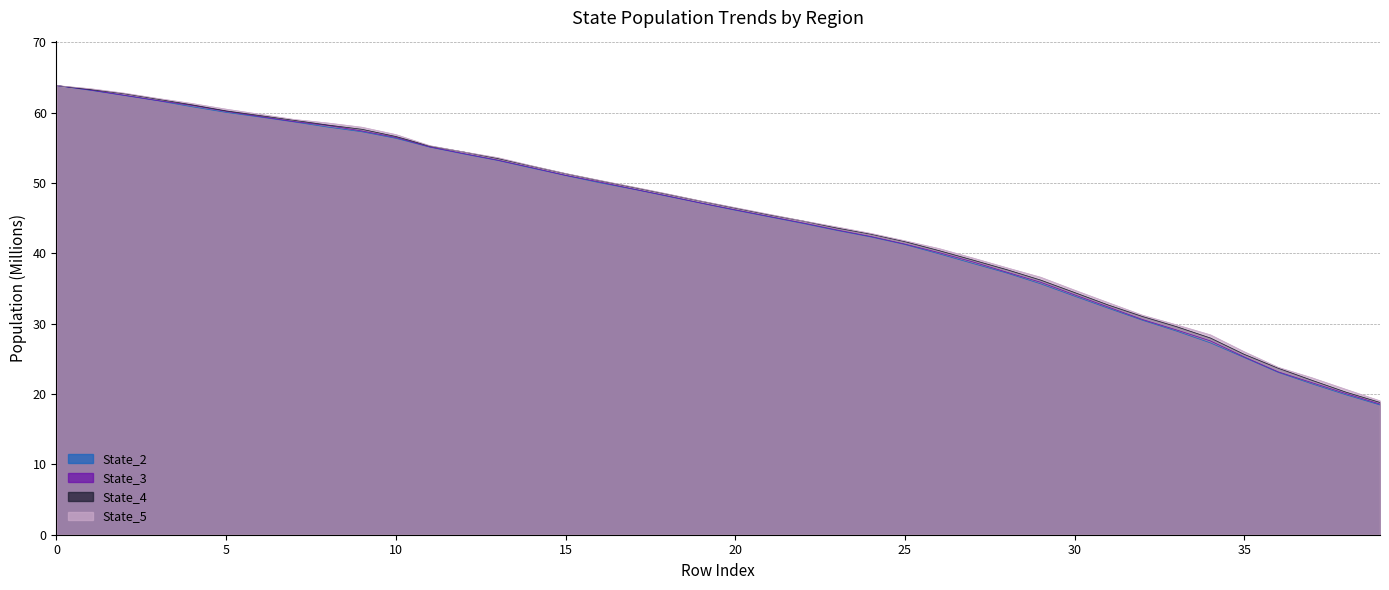

Between 10 and 35, which series saw the biggest shift?

State_3